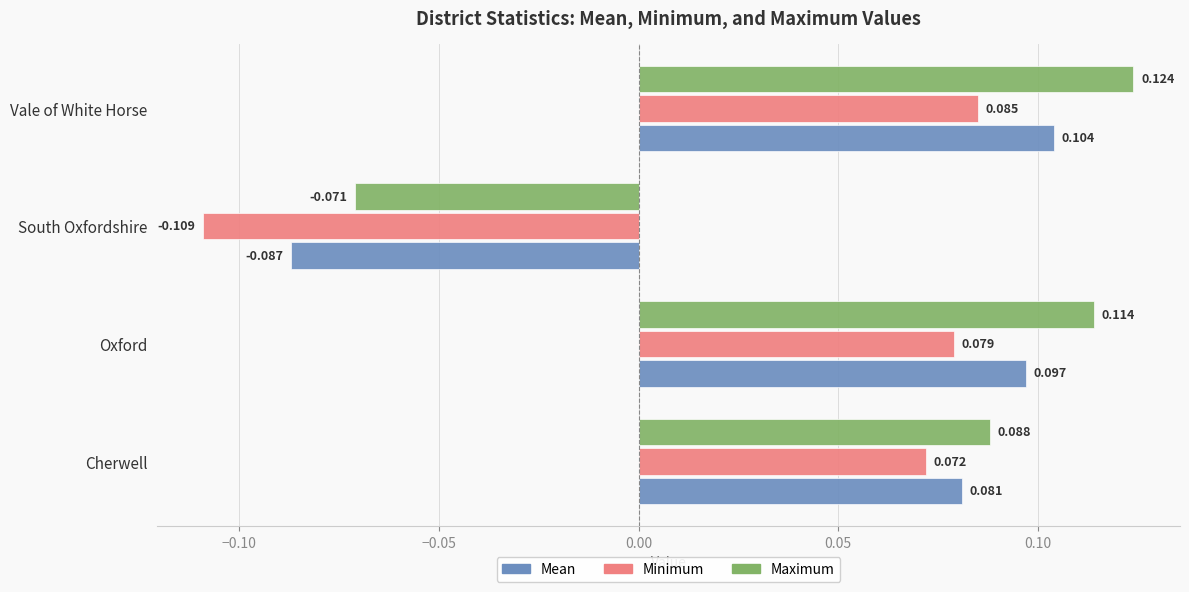

Which label corresponds to the largest value in the chart?

Vale of White Horse